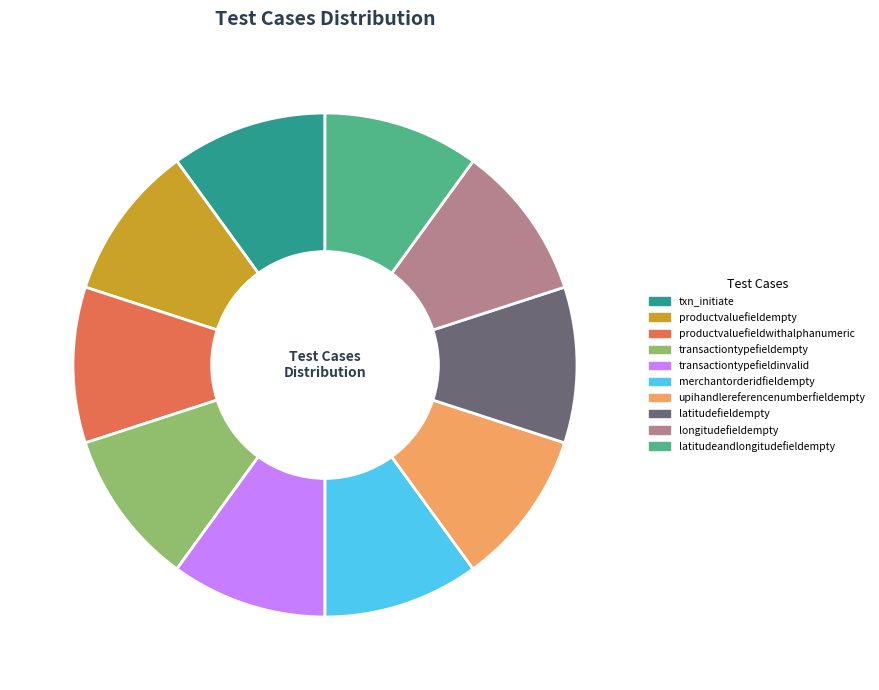

Does txn_initiate represent more than half of the total?

No